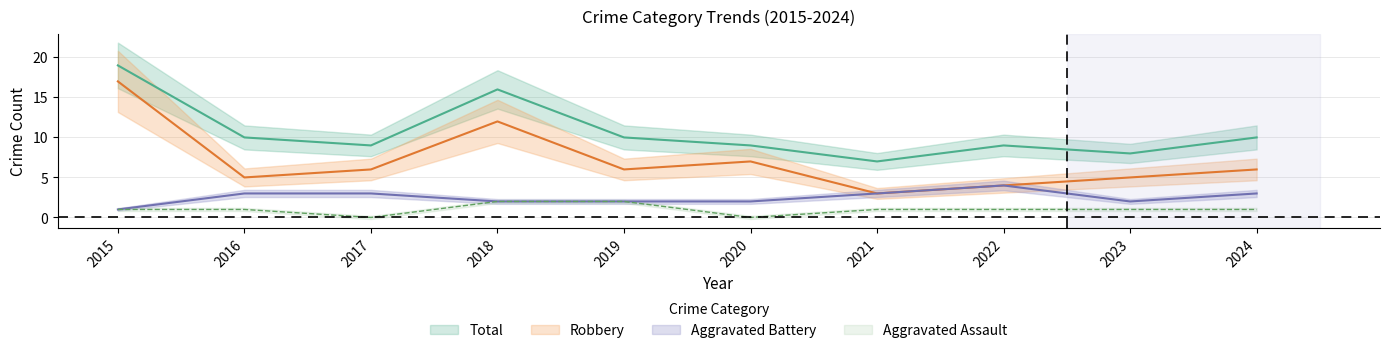

Which series has the largest total across all categories?

Total